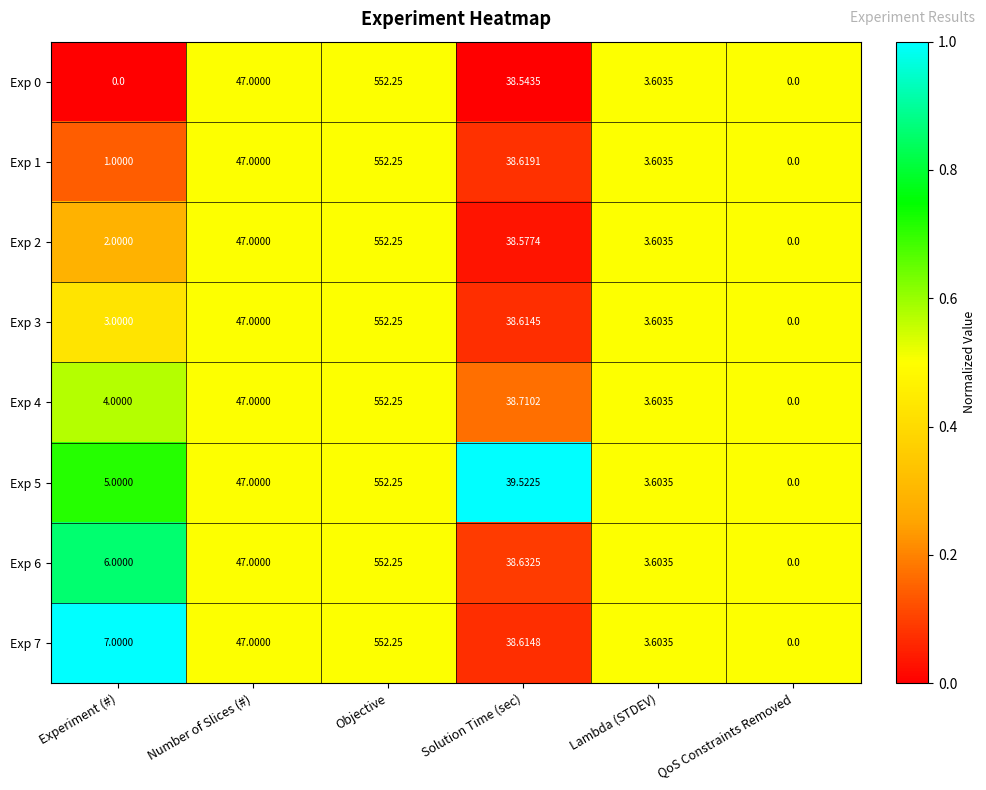

At which category is the sum across all series the highest?

Objective